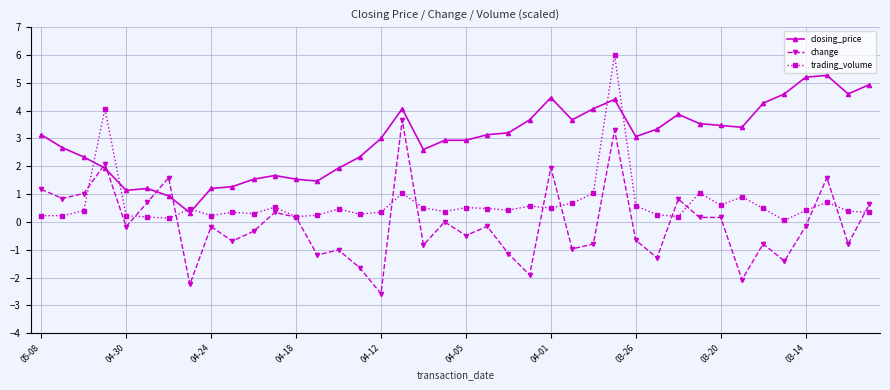

How many distinct data groups are displayed?

3